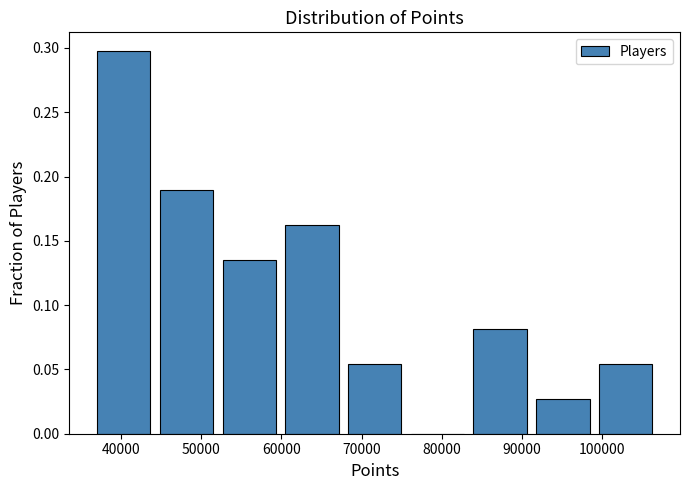

Over which range of the x-axis is the bar tallest?

36000 to 44000